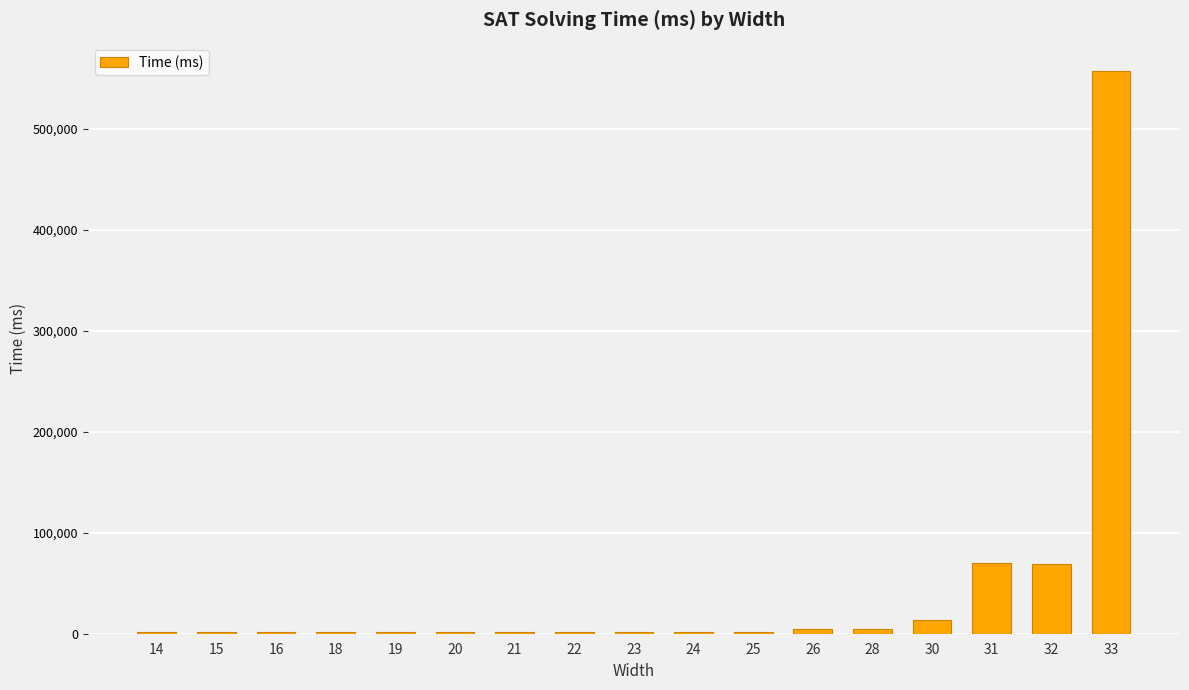

How many series are shown in this chart?

1